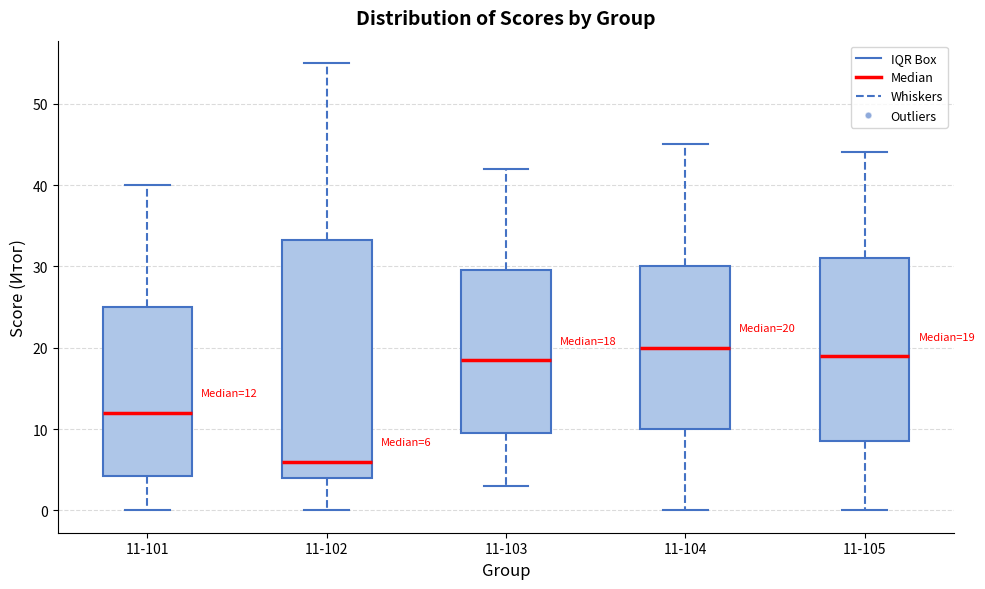

Which box is the tallest, from its lower edge to its upper edge?

11-102